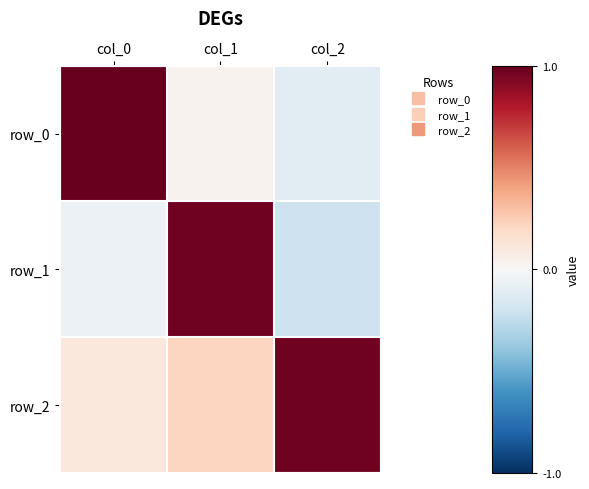

At col_0, list the series in order from smallest to largest.

row_1, row_2, row_0